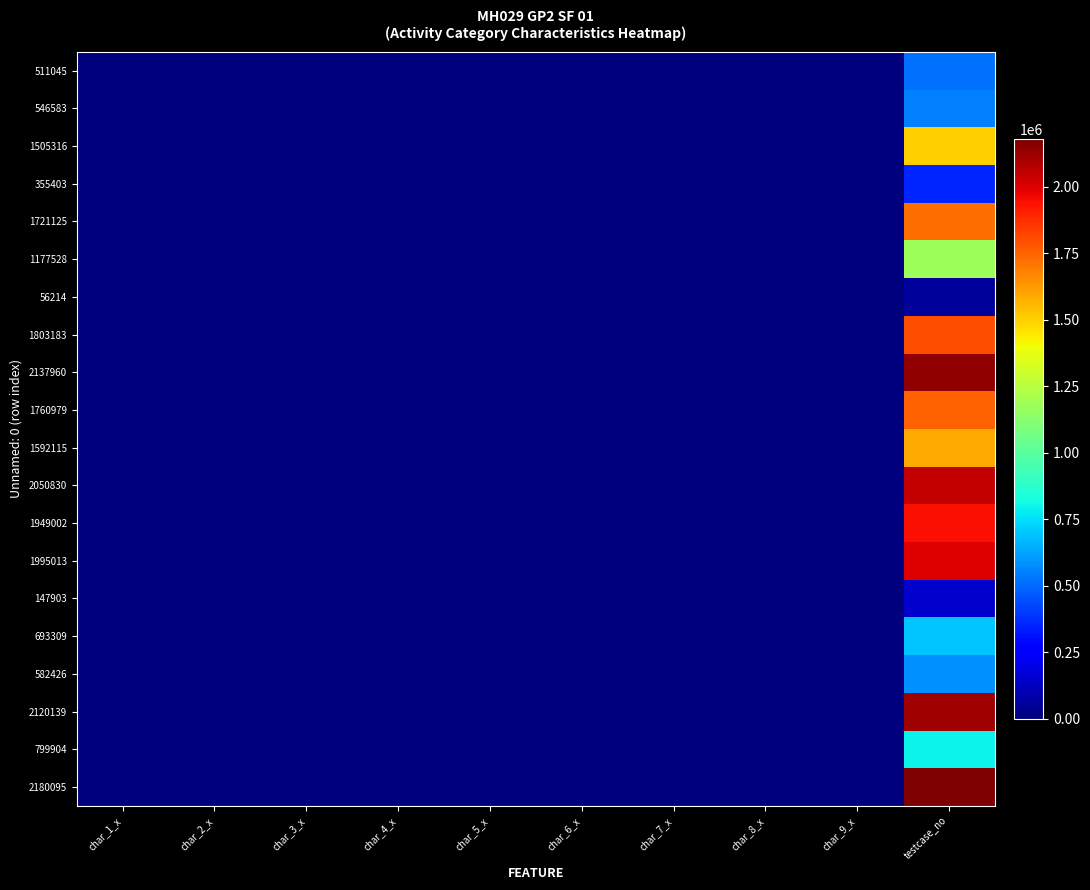

Which series has the largest total across all categories?

2180095